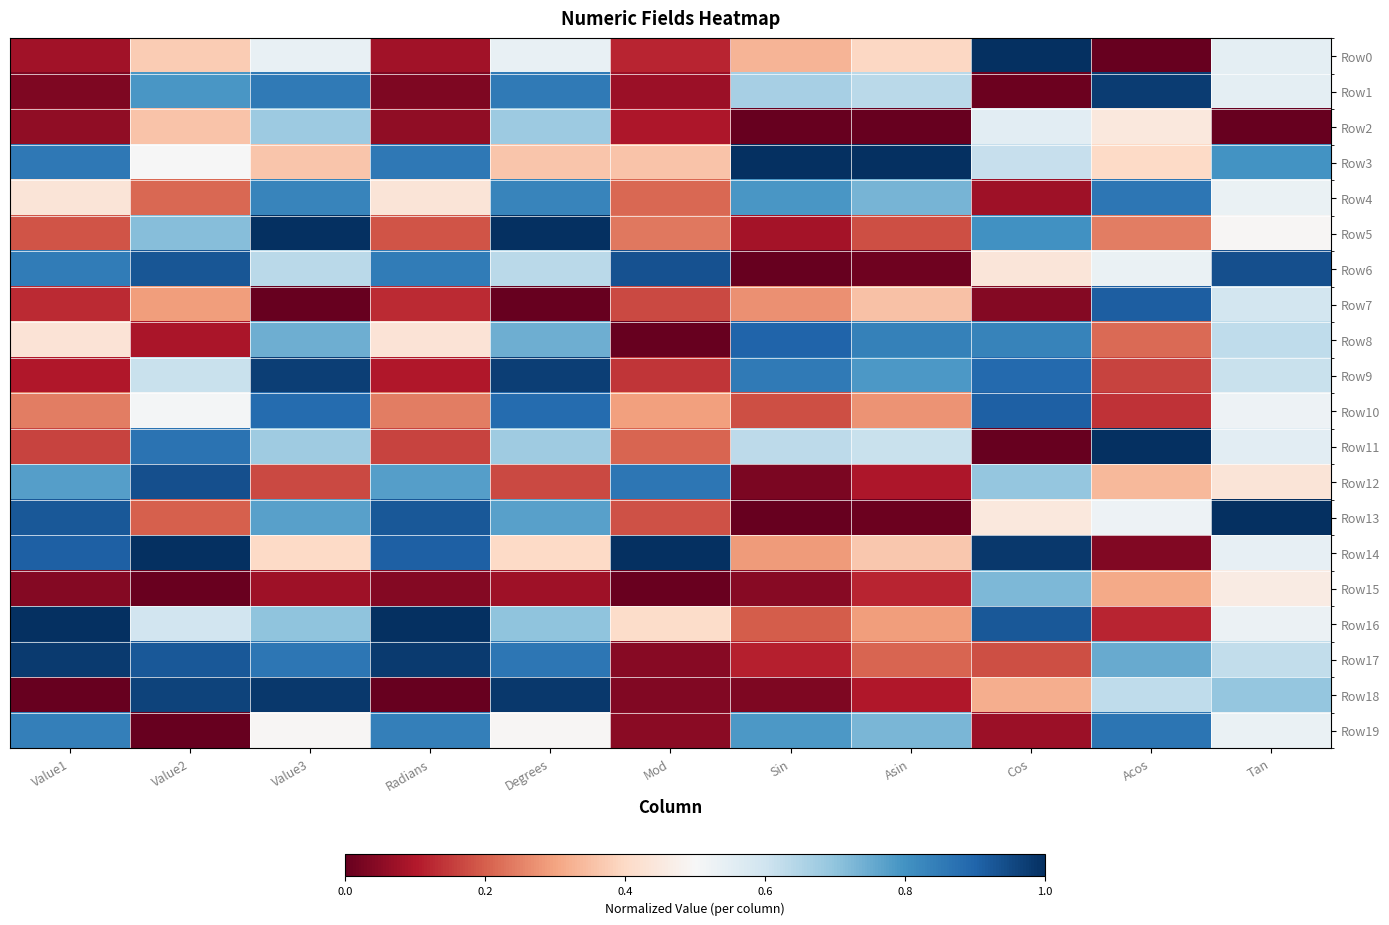

Rank the series at Tan from lowest to highest value.

Row2, Row12, Row15, Row5, Row10, Row16, Row4, Row19, Row14, Row0, Row1, Row11, Row7, Row9, Row17, Row8, Row18, Row3, Row6, Row13